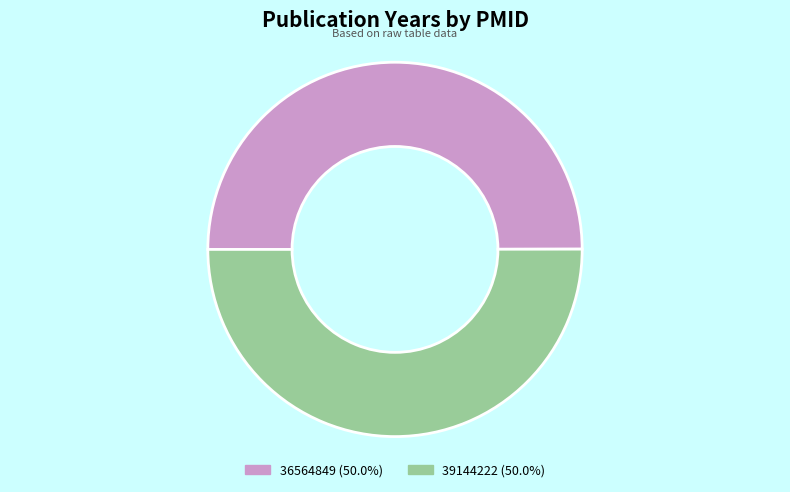

Approximately how many times larger is the value at 36564849 (50.0%) compared to 39144222 (50.0%)?

1.0